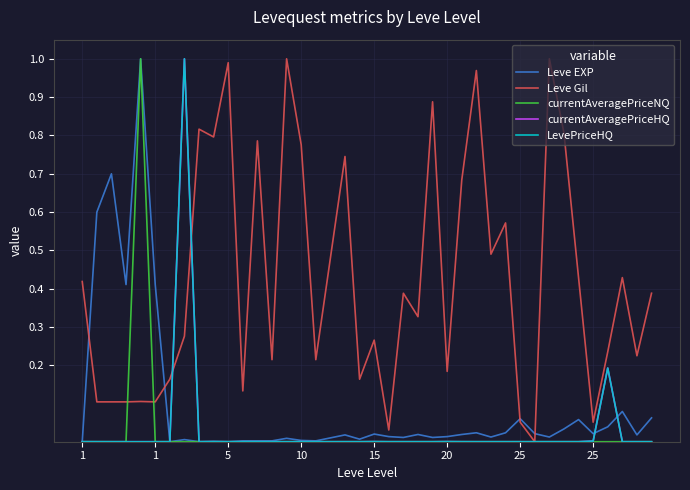

Which series has the largest total across all categories?

Leve Gil